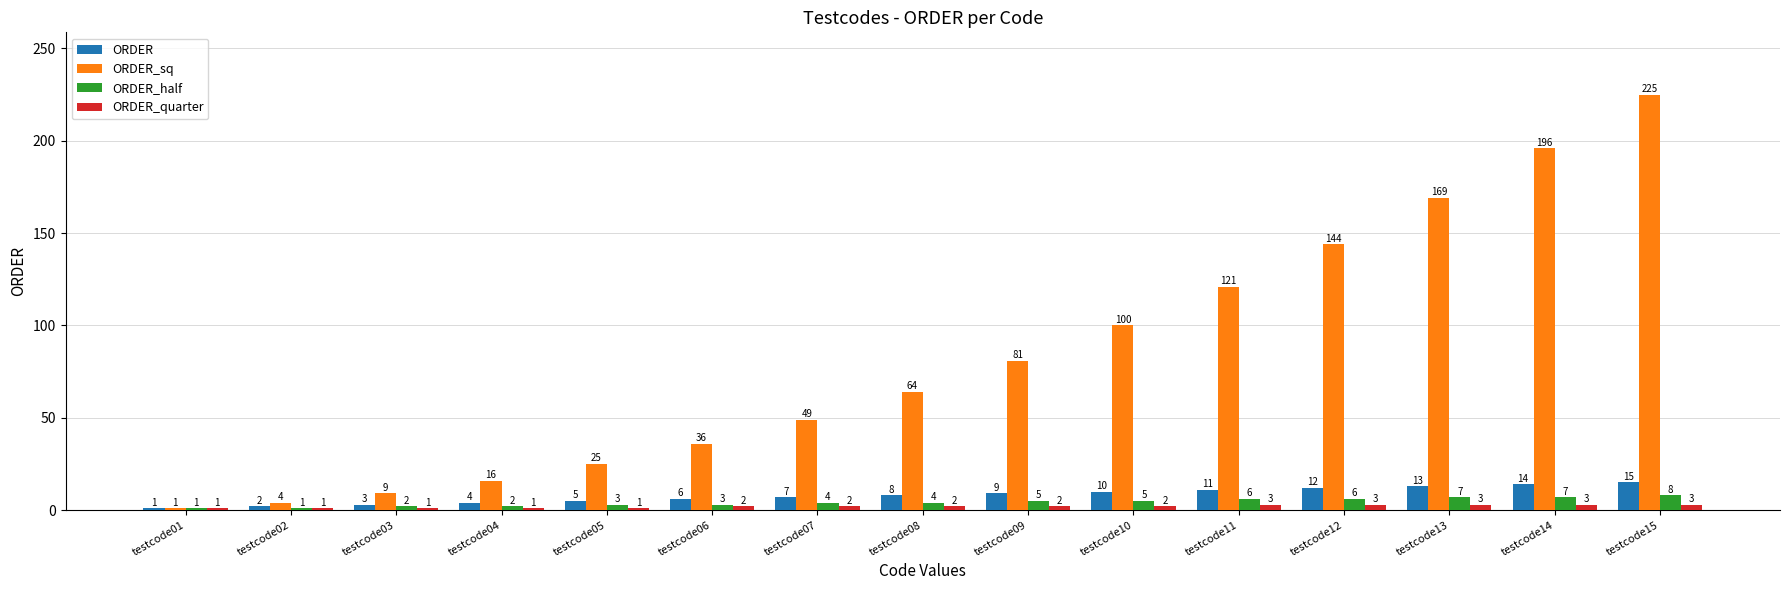

Rank the categories by ORDER_sq value from lowest to highest.

testcode01, testcode02, testcode03, testcode04, testcode05, testcode06, testcode07, testcode08, testcode09, testcode10, testcode11, testcode12, testcode13, testcode14, testcode15